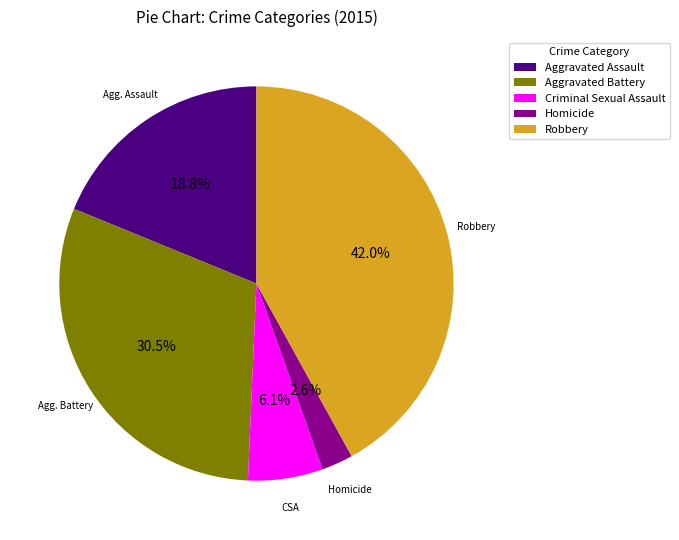

To the nearest percent, what percentage of the pie is Homicide?

3%